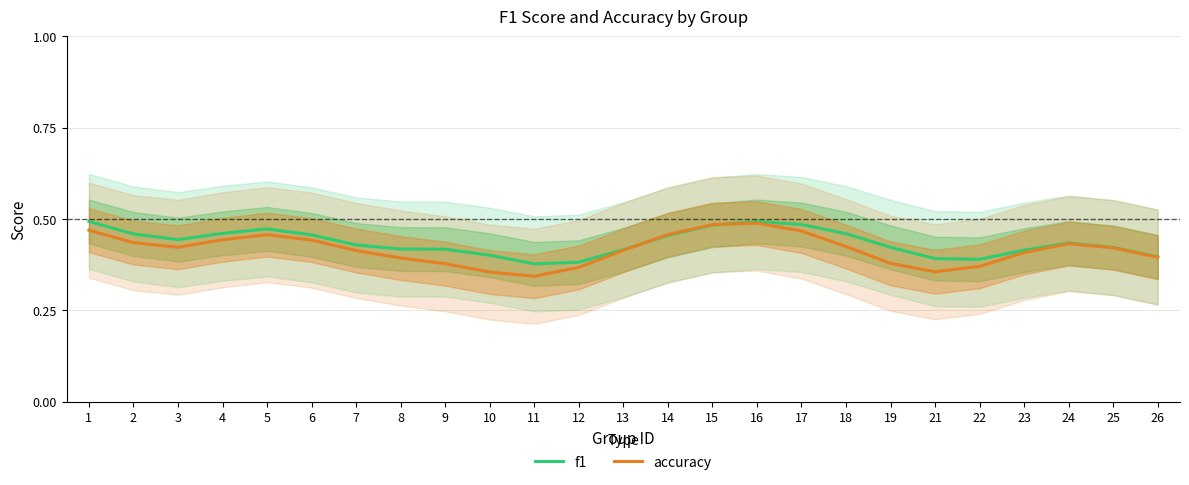

Which series has the largest range (max minus min)?

accuracy